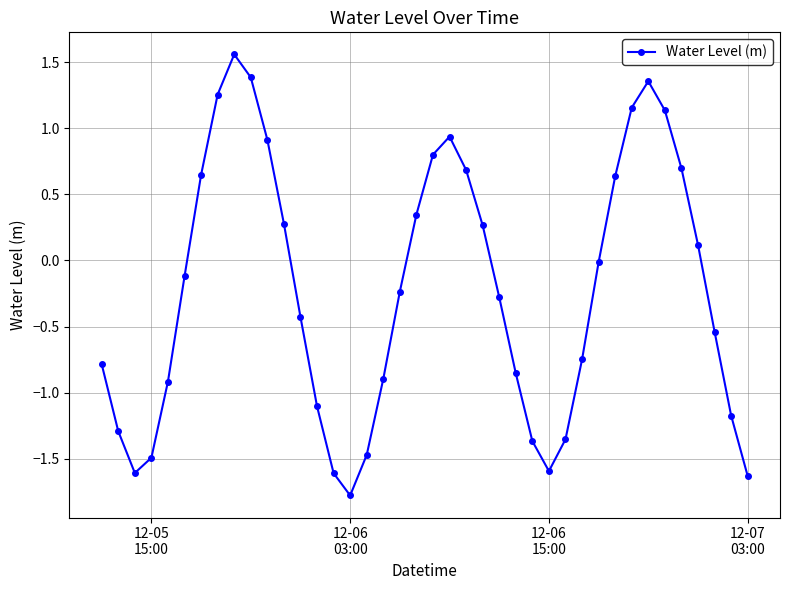

True or false: the data has more than 0 interior local peaks.

True